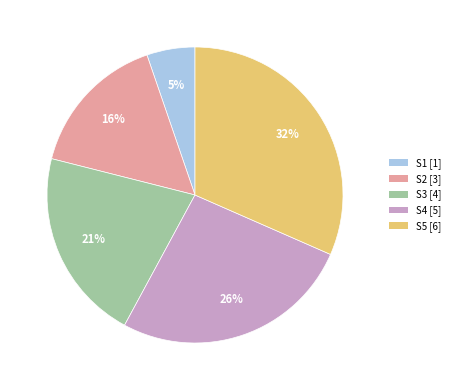

What percentage is the S2 slice, to the nearest percent?

16%